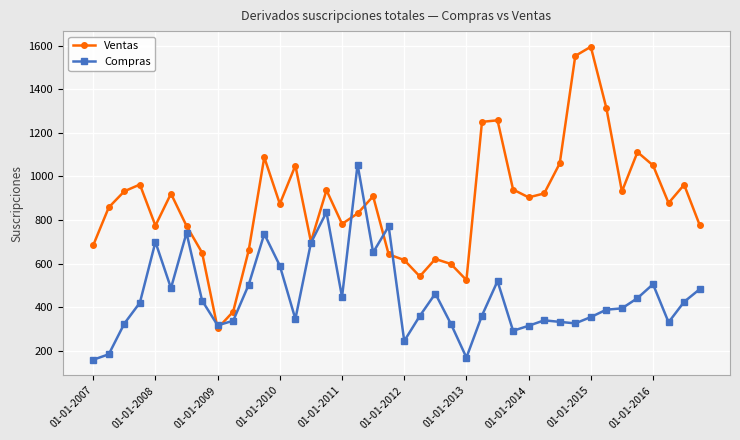

What is the smallest value displayed?

158